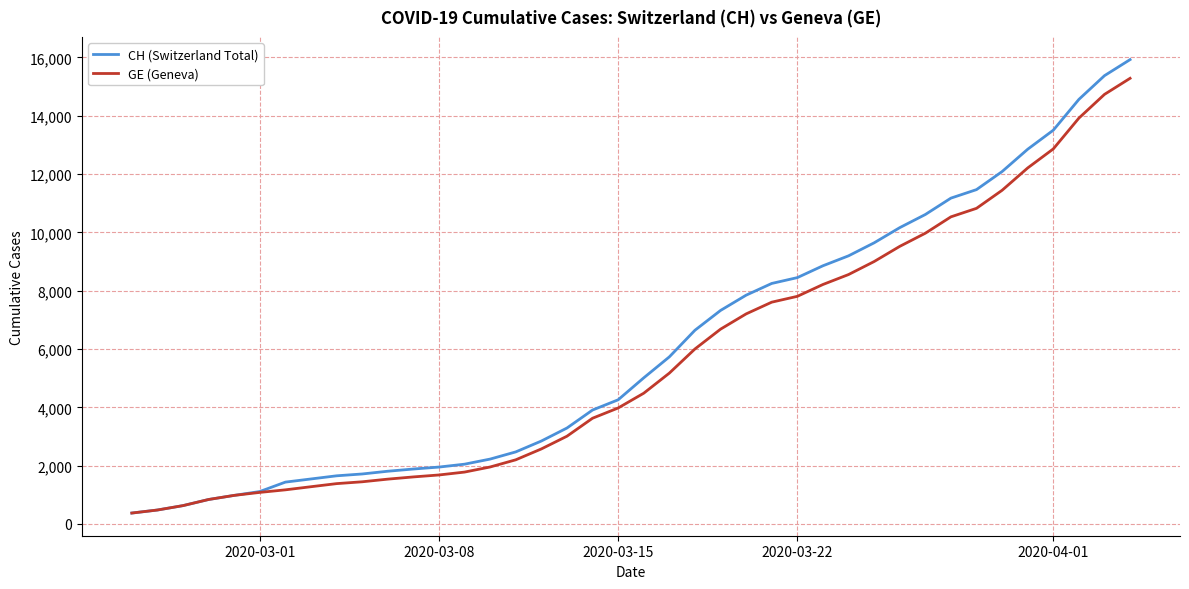

How many values in the CH (Switzerland Total) series are below 5012?

20